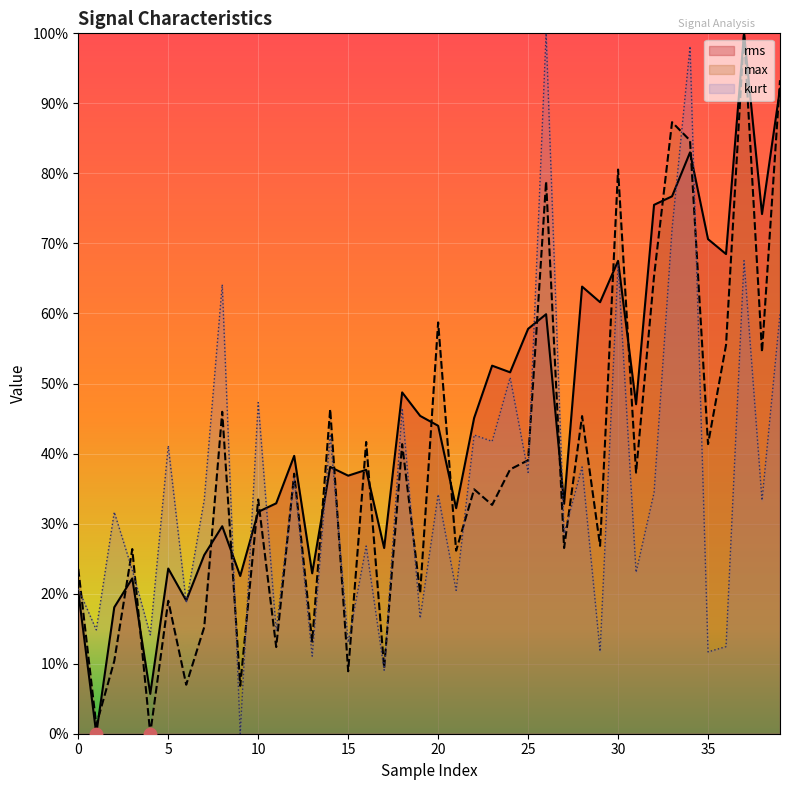

Which series reaches the minimum Y coordinate?

rms